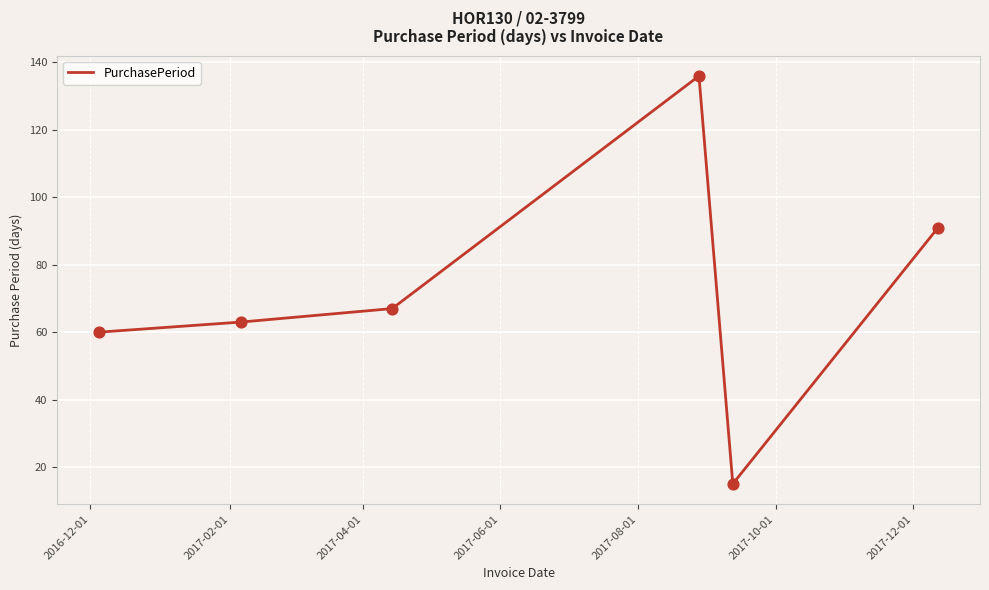

What is the maximum value shown in the chart?

136